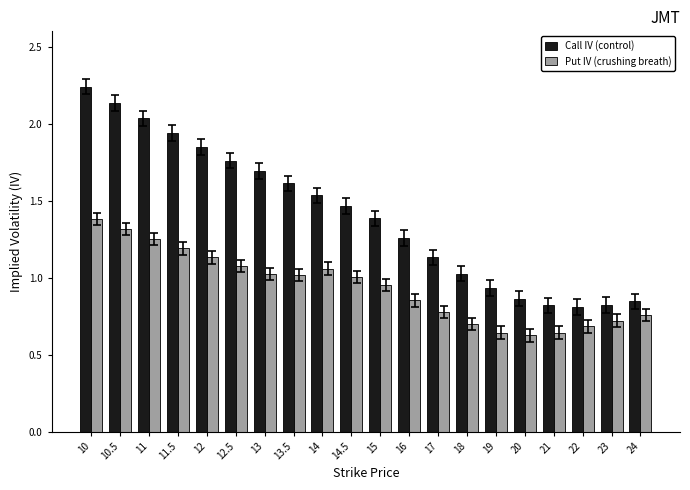

What is the sum of all Call IV (control) values?

28.2